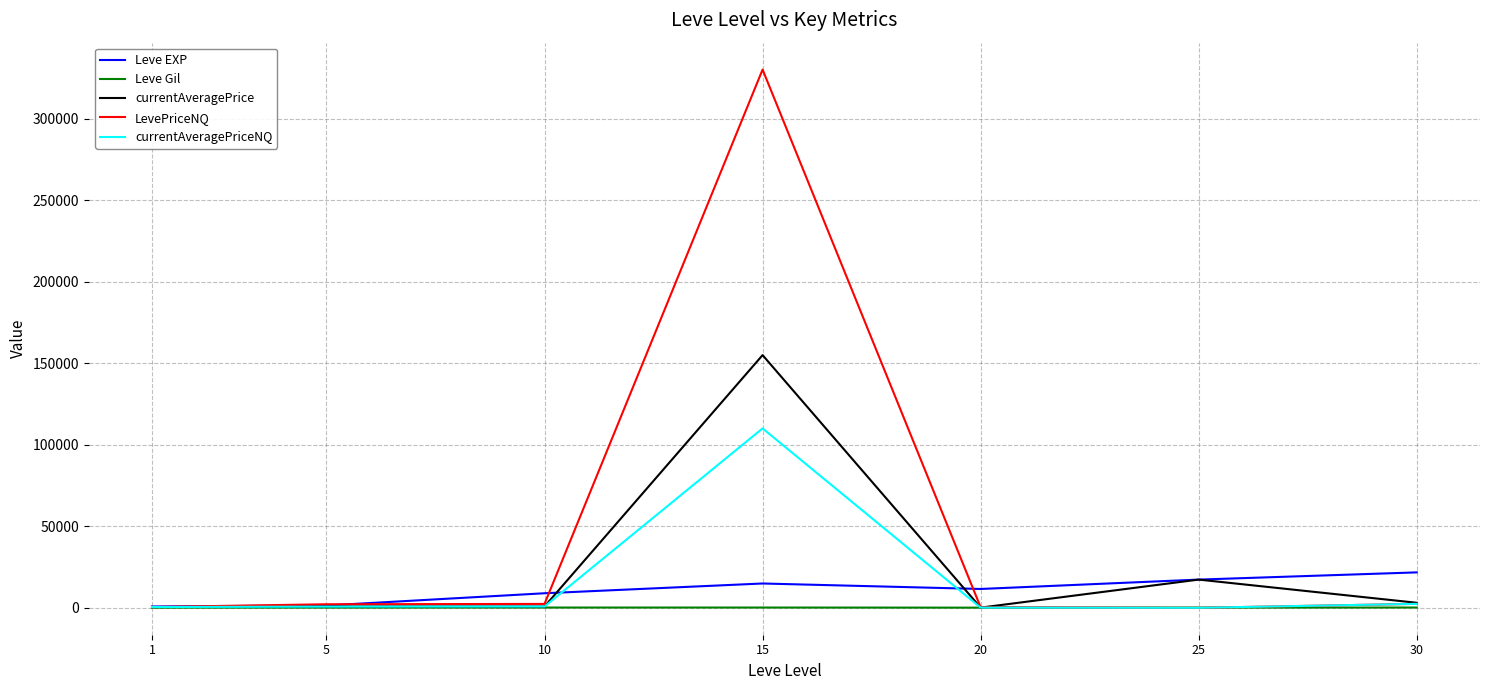

What is the difference between the highest and lowest values at 1?

687.0